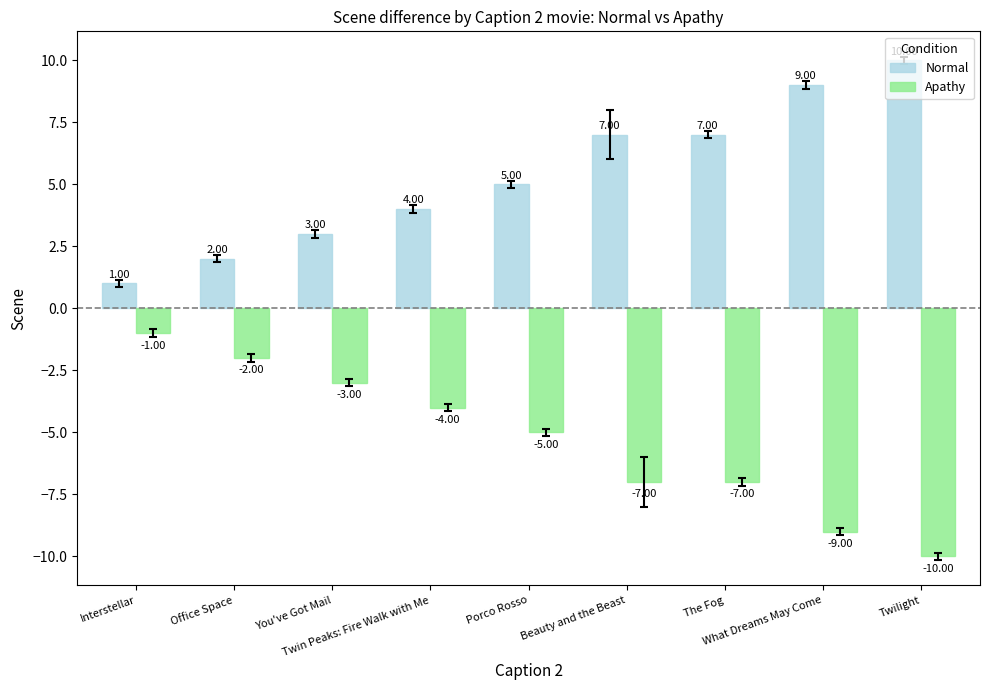

At which label is Normal closest to 5?

Porco Rosso